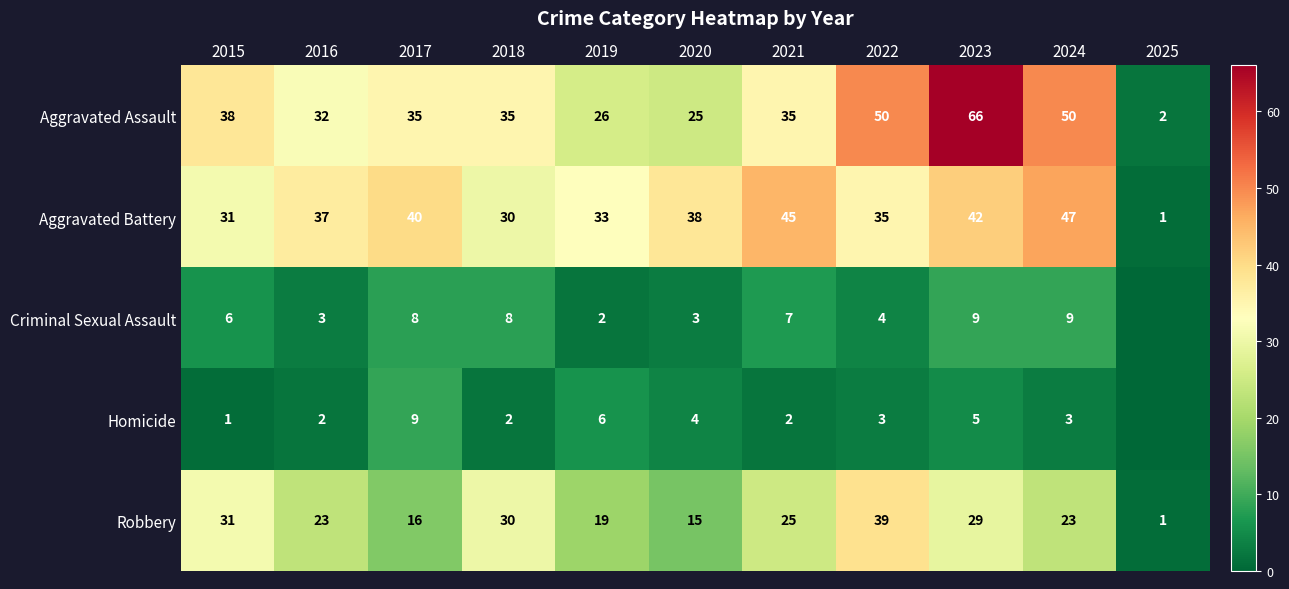

At how many categories does at least one series exceed 54?

1